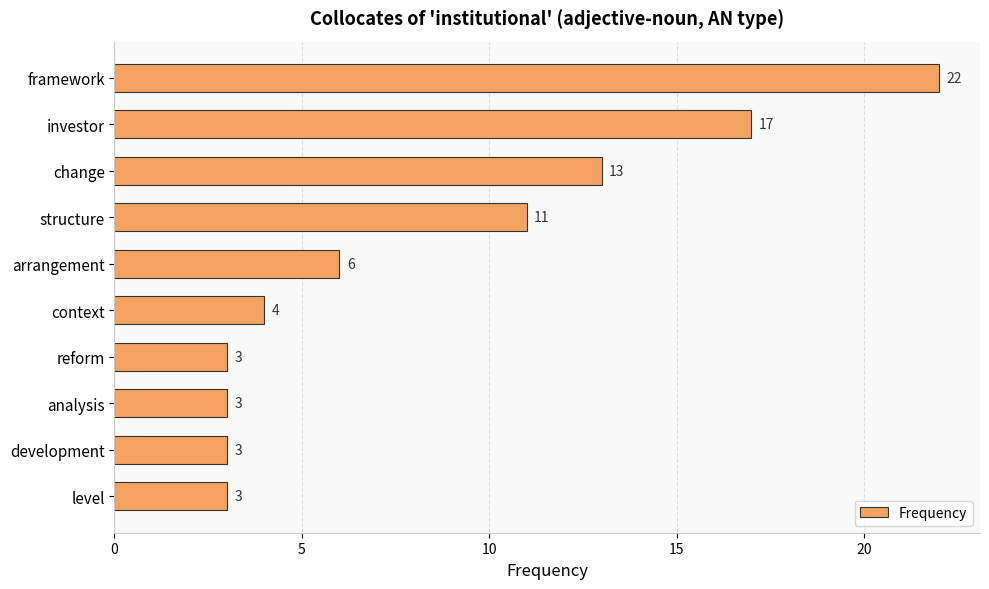

Is it true that the value at reform is 3?

True